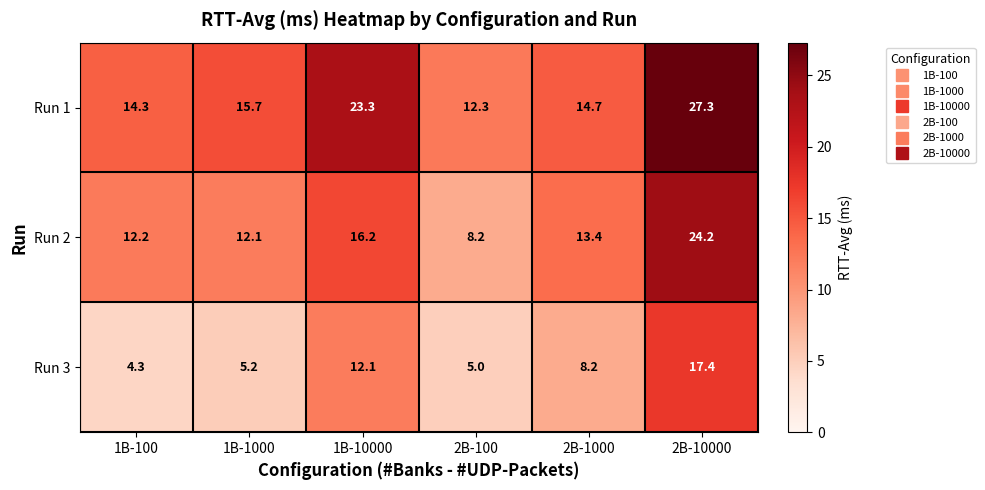

The value of Run 3 at 2B-10000 is 17.4. True or false?

True